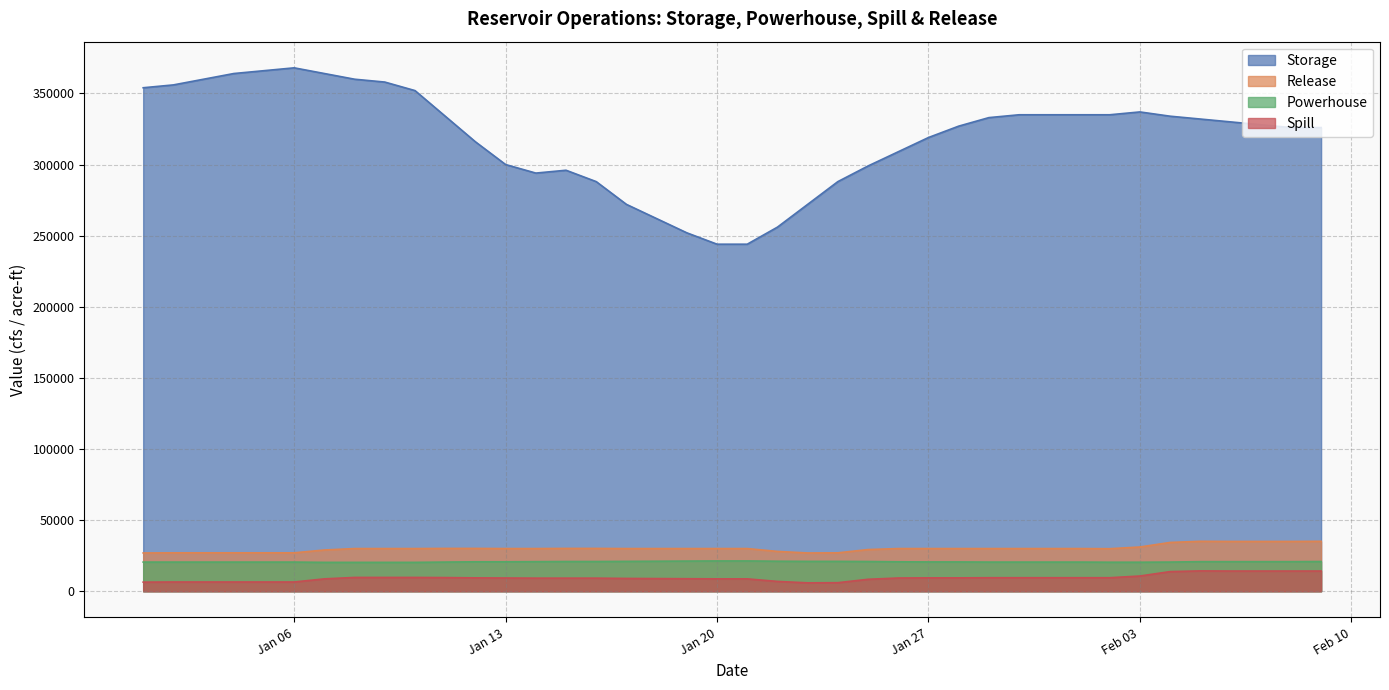

Which series has the largest total across all categories?

Storage